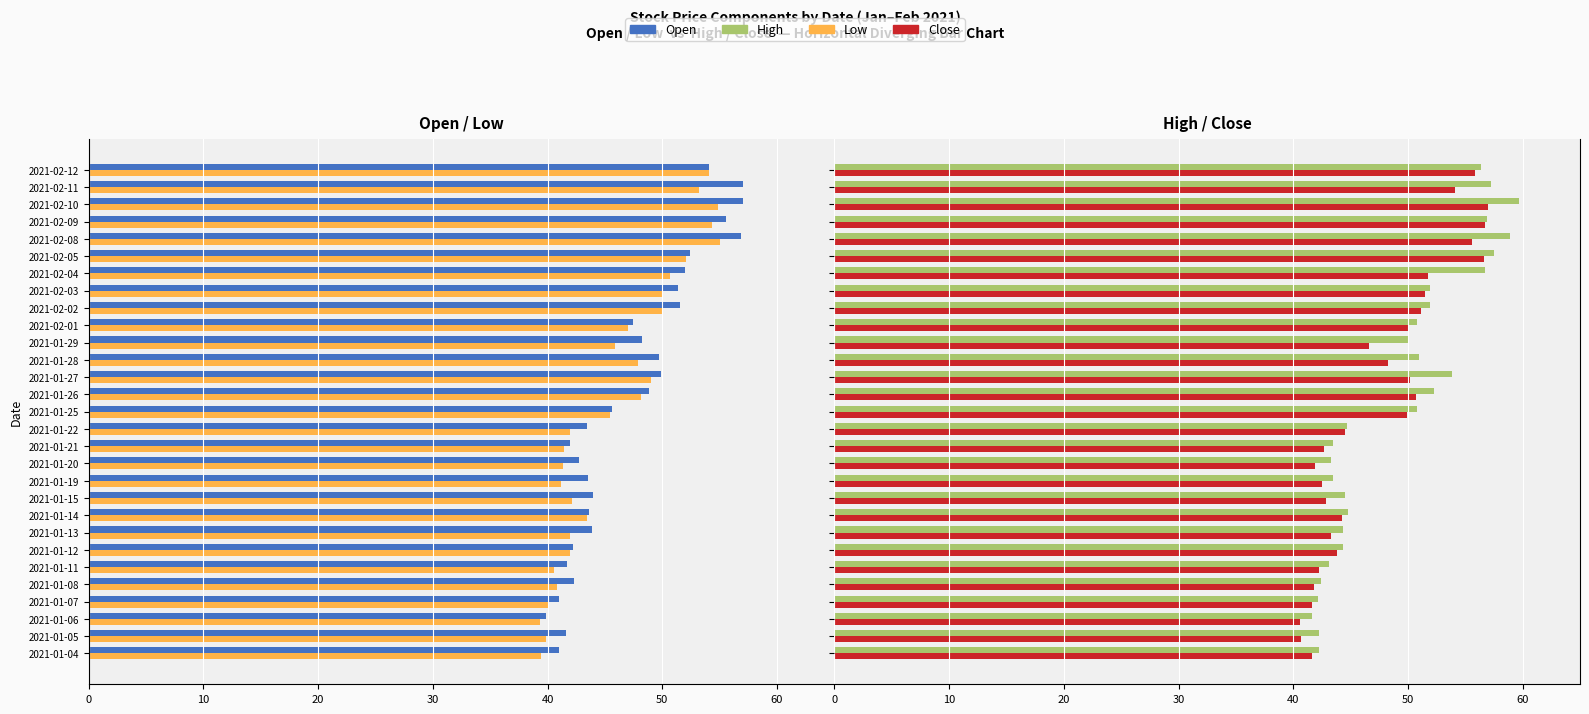

Reading right to left, extract all data points from this chart.

Open: -54.1	-57.0	-57.0	-55.5	-56.9	-52.5	-52.0	-51.3	-51.5	-47.5	-48.2	-49.7	-49.9	-48.8	-45.6	-43.4	-42.0	-42.7	-43.5	-44.0	-43.6	-43.8	-42.2	-41.7	-42.3	-41.0	-39.8	-41.6	-41.0
Low: -54.1	-53.2	-54.9	-54.3	-55.0	-52.0	-50.7	-50.1	-50.1	-47.0	-45.9	-47.9	-49.0	-48.1	-45.5	-41.9	-41.4	-41.3	-41.1	-42.1	-43.5	-41.9	-42.0	-40.6	-40.9	-40.1	-39.3	-39.9	-39.4
High: 56.3	57.2	59.7	56.9	58.9	57.5	56.7	51.9	51.9	50.8	50.1	51.0	53.8	52.2	50.8	44.7	43.5	43.3	43.5	44.5	44.8	44.3	44.3	43.1	42.4	42.1	41.6	42.2	42.3
Close: 55.9	54.1	57.0	56.7	55.6	56.6	51.8	51.5	51.2	50.0	46.6	48.2	50.2	50.7	49.9	44.5	42.7	41.9	42.5	42.9	44.3	43.3	43.8	42.2	41.8	41.7	40.6	40.7	41.6